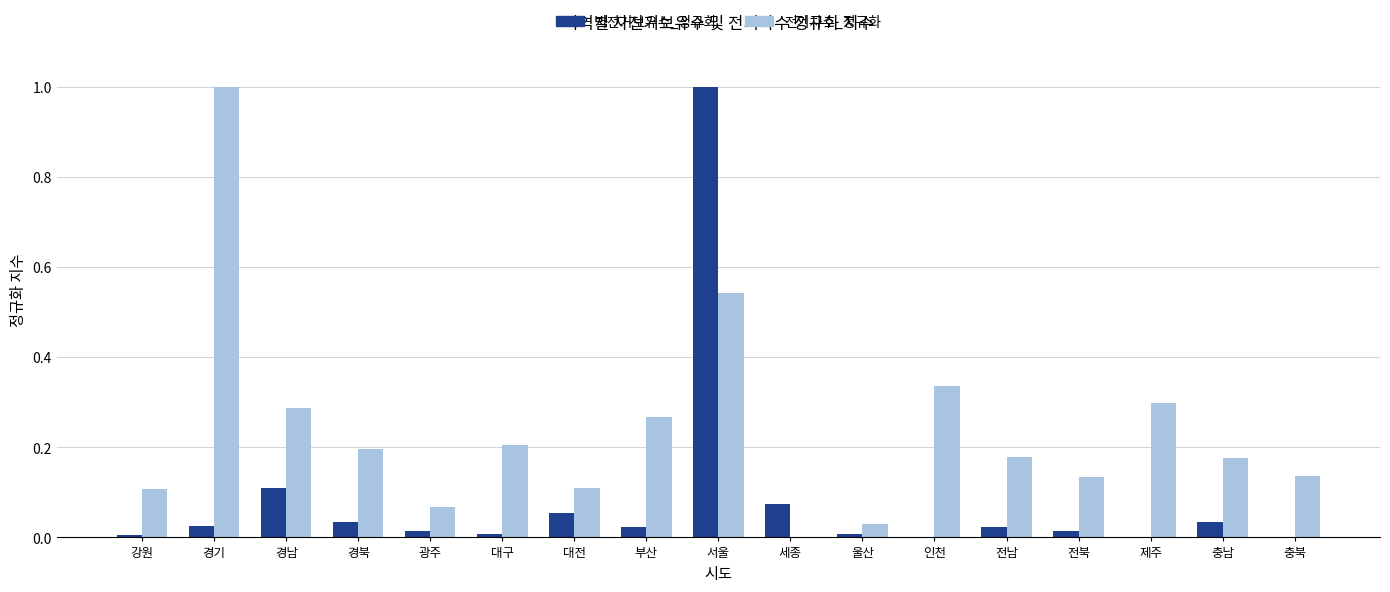

Between 대구 and 서울, which series saw the biggest shift?

자전거보유수_정규화